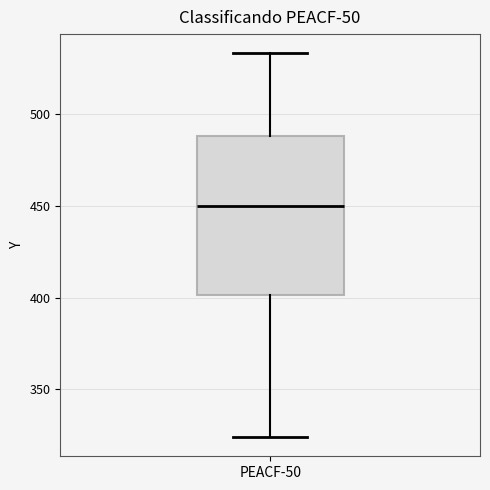

Transcribe this box plot: give where the median line is, the range the box spans, and where the two whiskers end, as read against the y-axis. The values are not printed on the chart, so give them approximately, as read against the axis.

median 450, box 400 to 490, whiskers 325 to 535